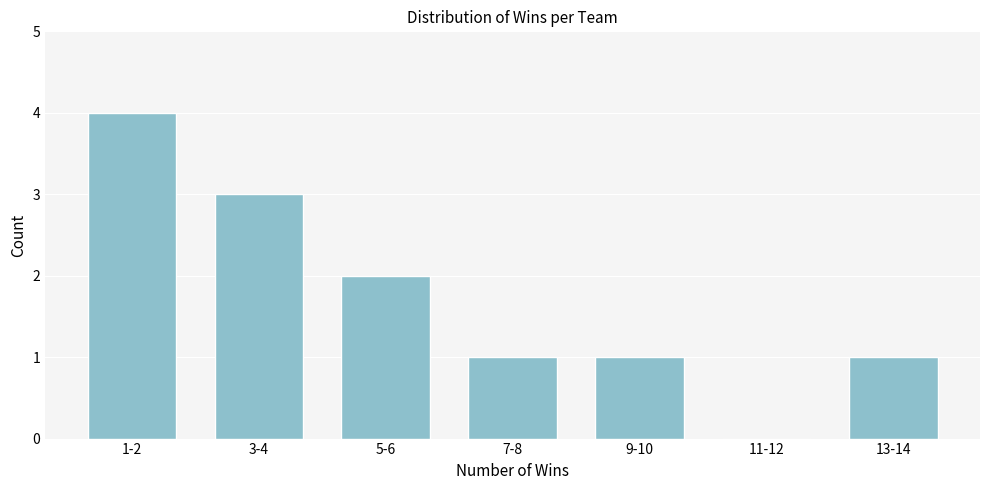

Reading left to right, transcribe all the data shown in this chart.

1-2=4	3-4=3	5-6=2	7-8=1	9-10=1	11-12=0	13-14=1